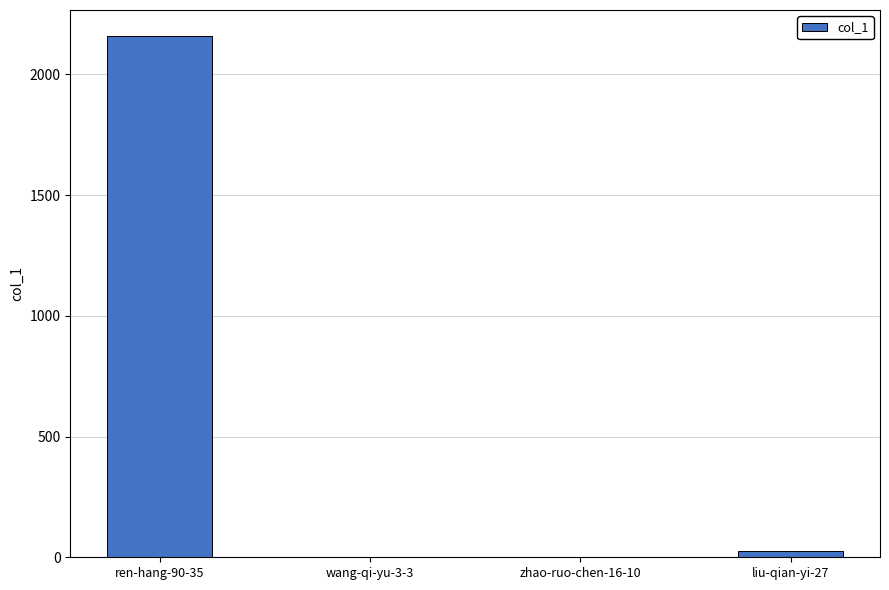

The value at liu-qian-yi-27 is 28. True or false?

True